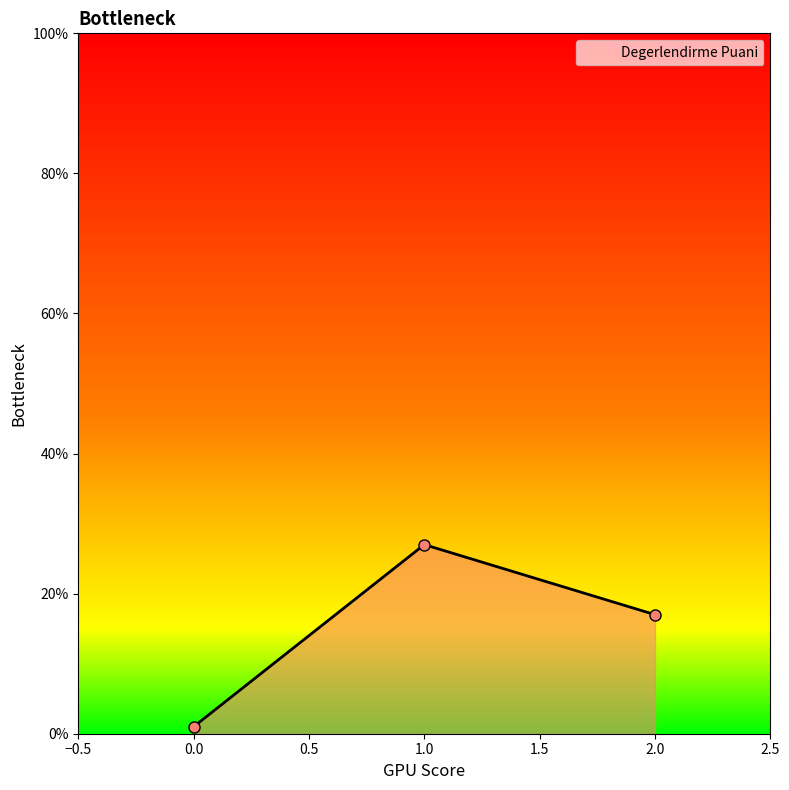

How many values are below 17?

1